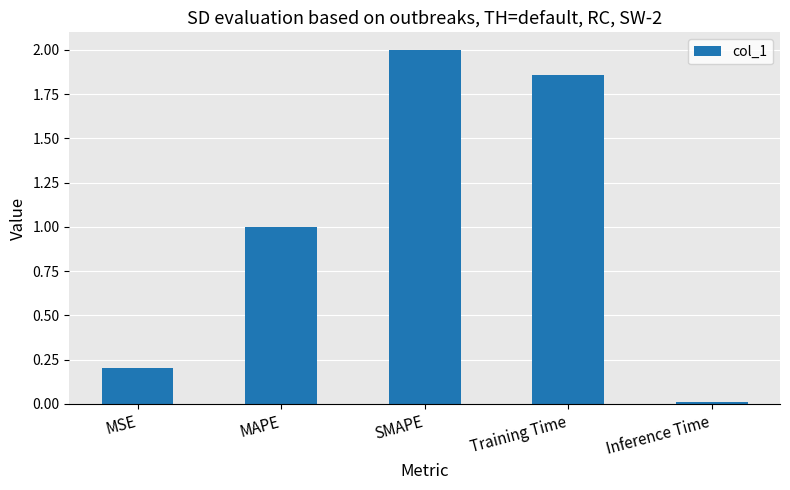

True or false: the data shows 3.0 at SMAPE.

False